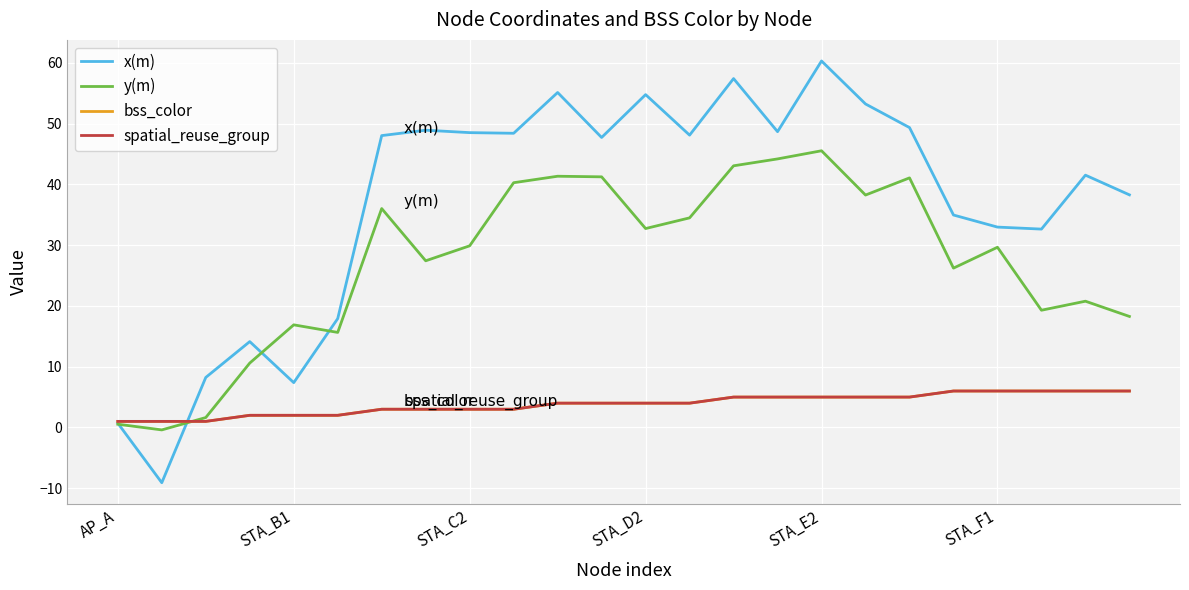

Does the chart have visible grid lines?

Yes